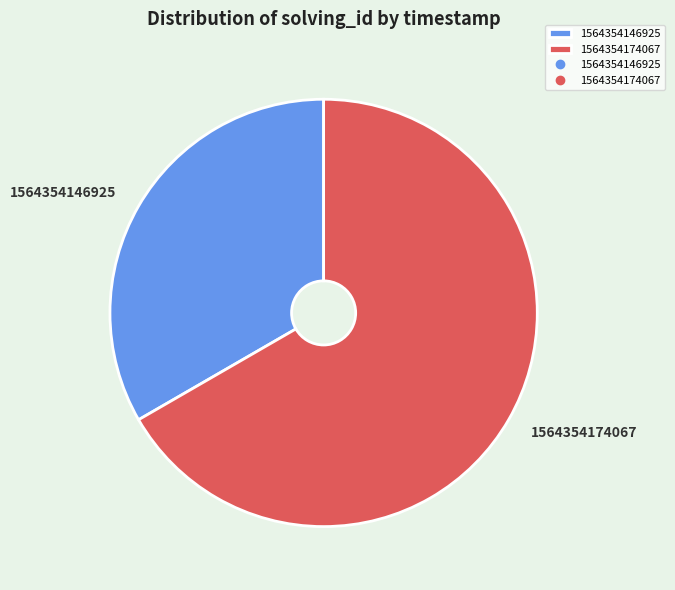

Rank the categories by value from lowest to highest.

1564354146925, 1564354174067